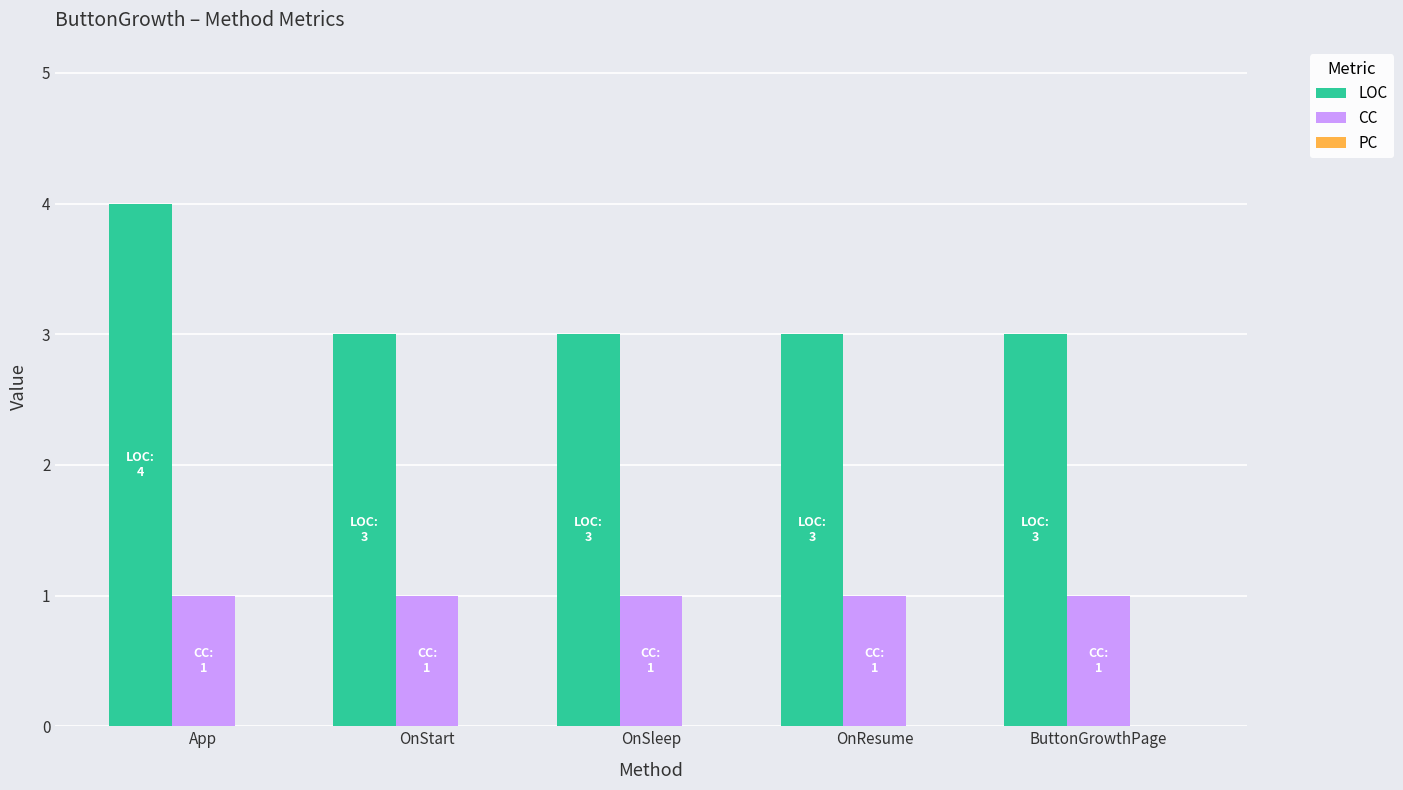

What is the maximum value shown in the chart?

4